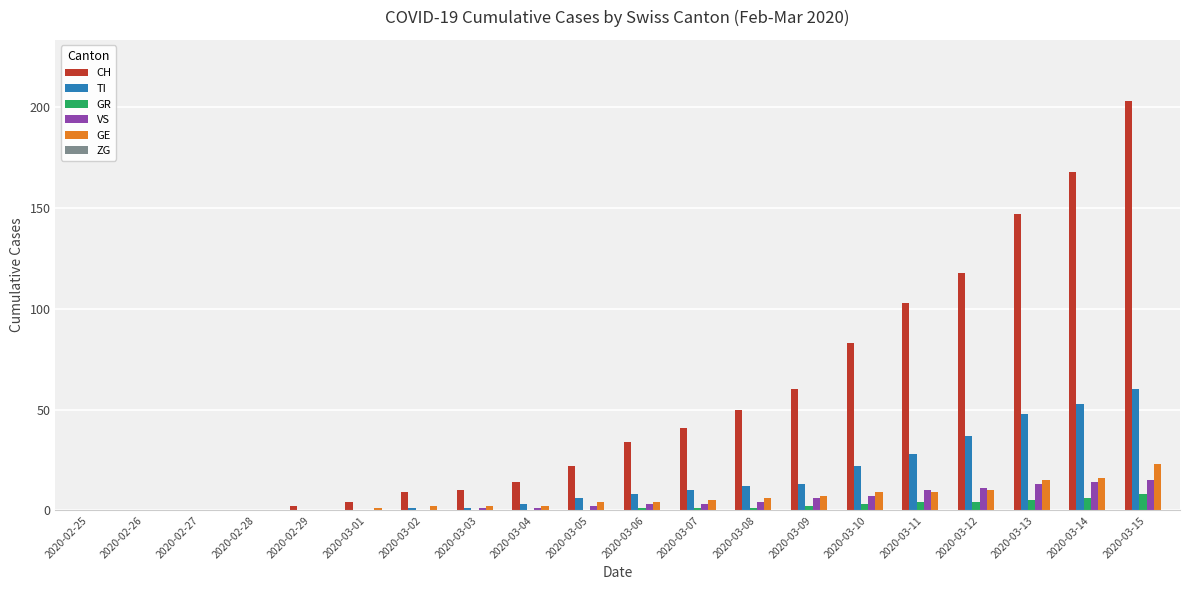

Is it true that TI equals 1 at 2020-03-03?

True